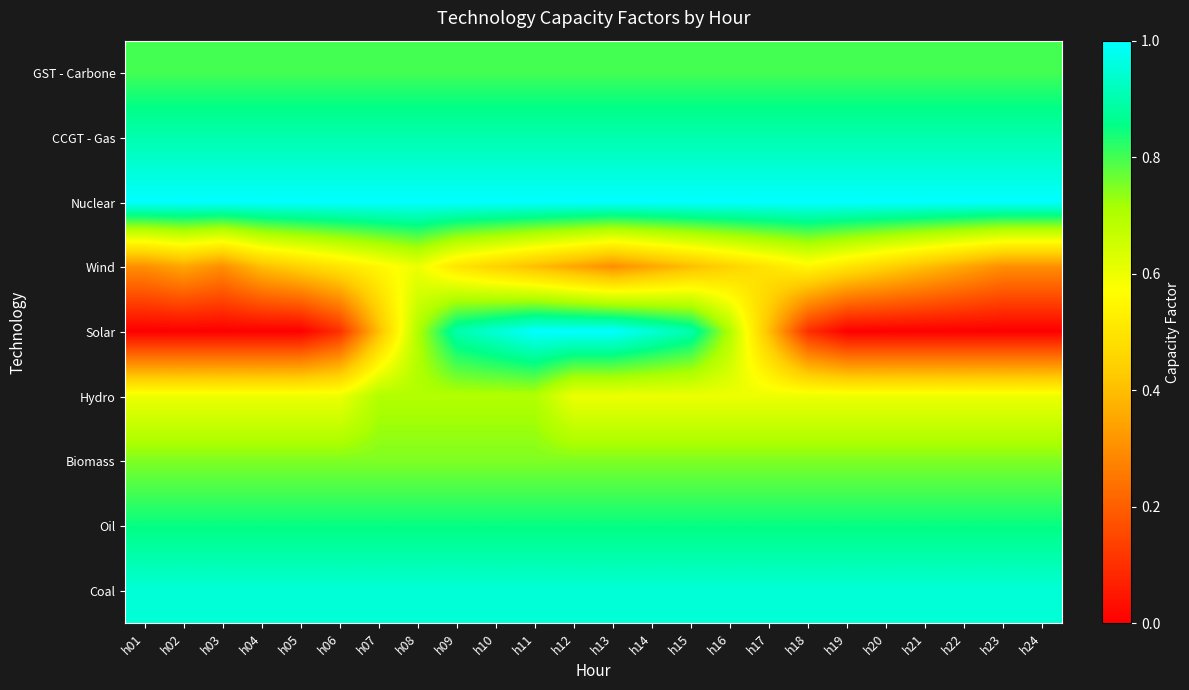

How many data points does each series have?

24